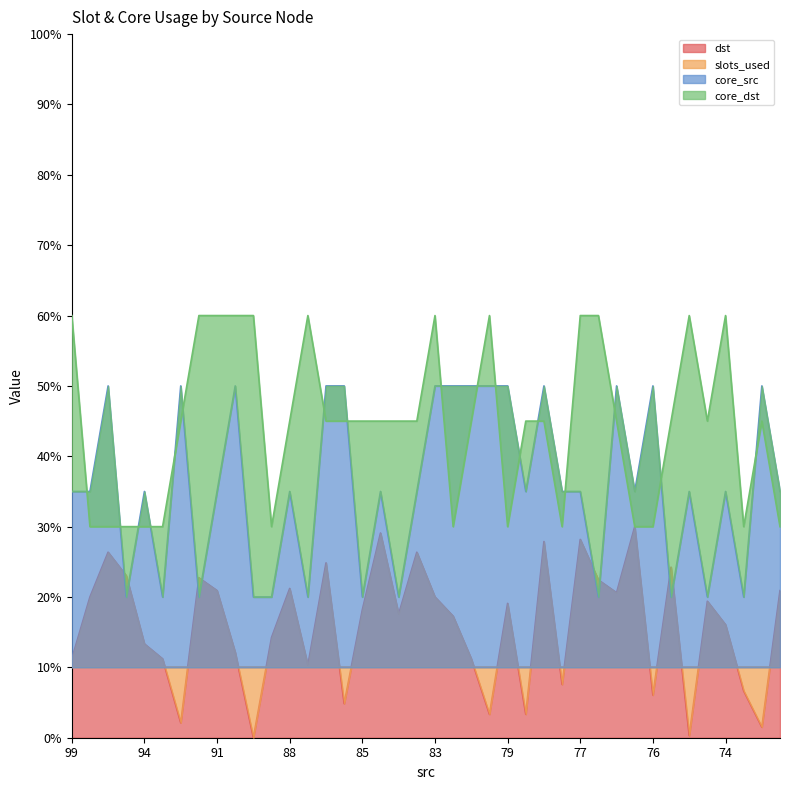

Which category has the lowest value in the core_dst series?

97